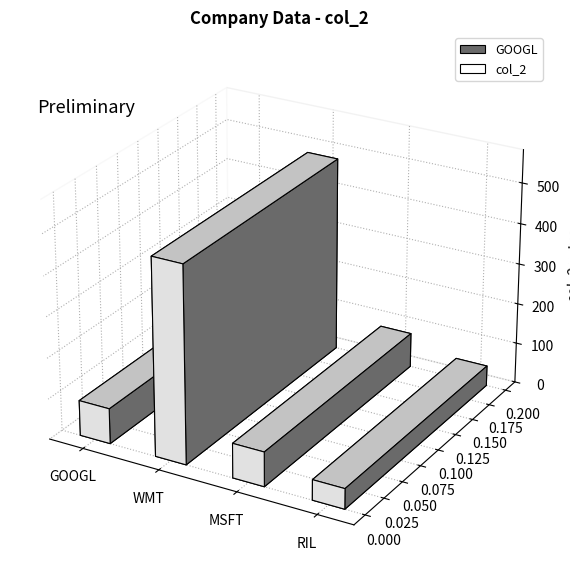

What is the sum of all values?

706